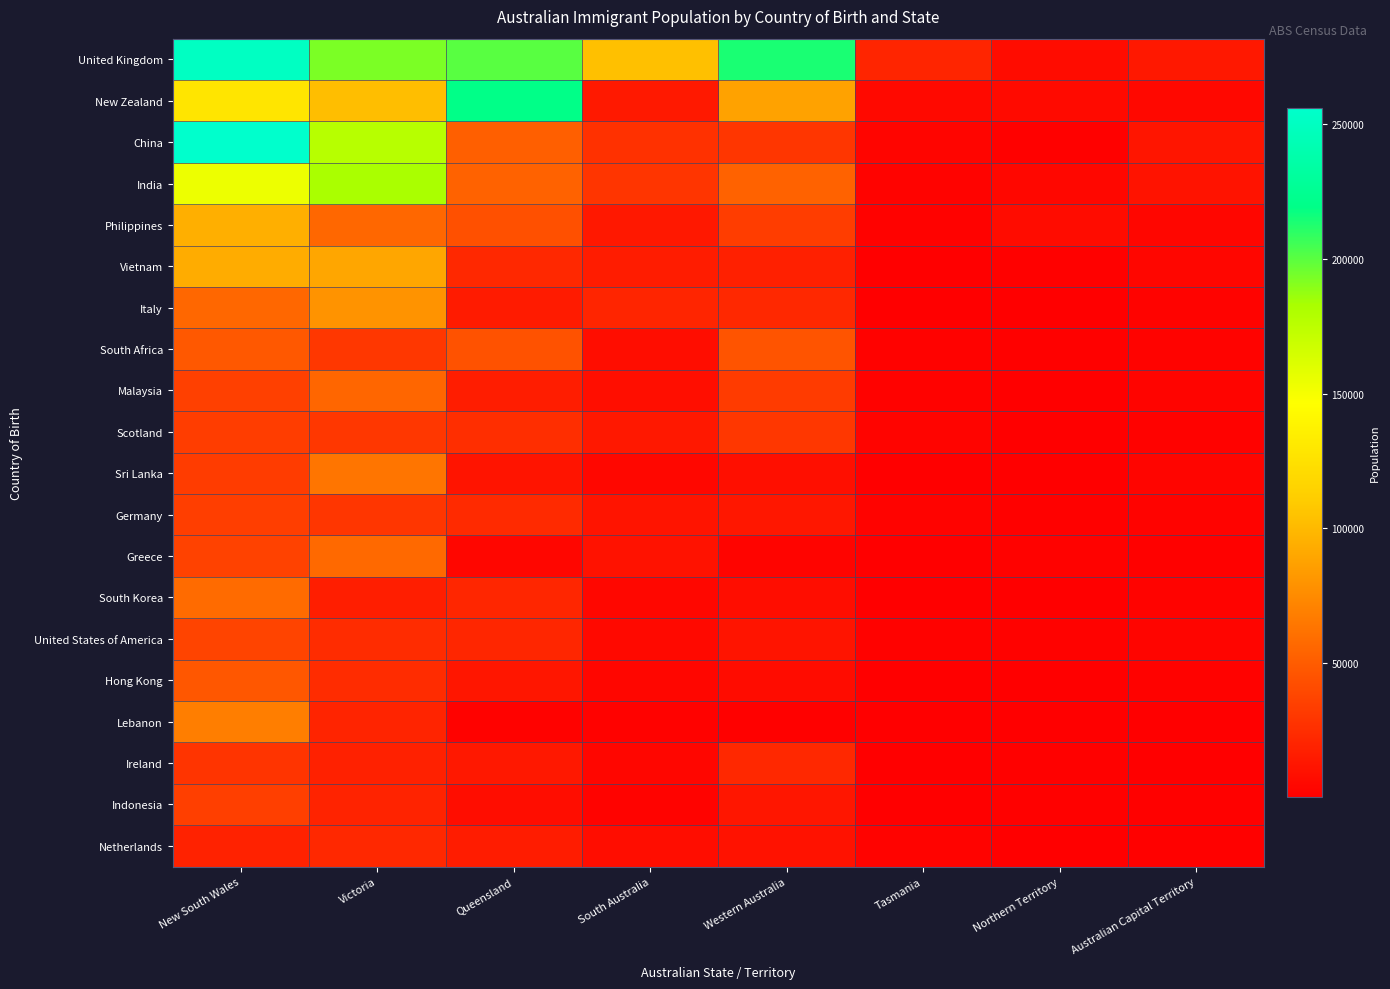

At which category does the chart reach its peak across all series?

New South Wales